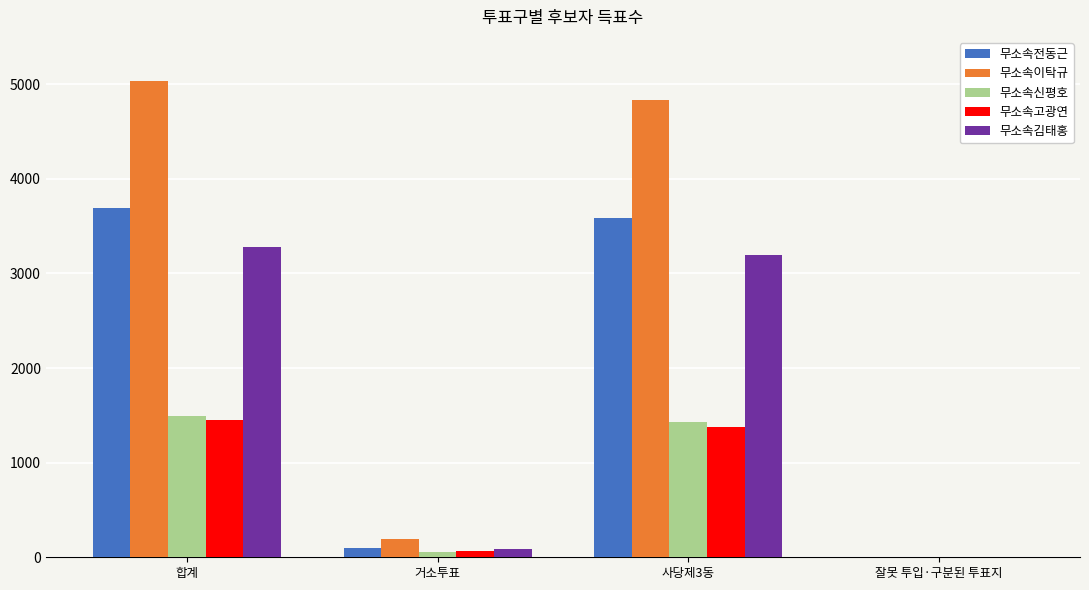

What are all the series names shown in the legend?

무소속전동근, 무소속이탁규, 무소속신평호, 무소속고광연, 무소속김태홍